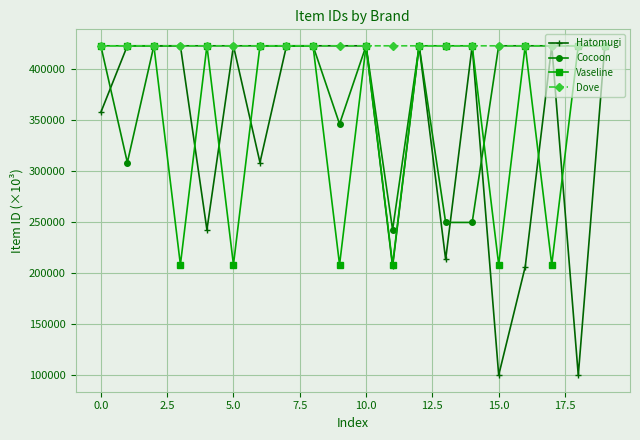

True or false: Cocoon has more than 2 points higher than both neighbors.

True